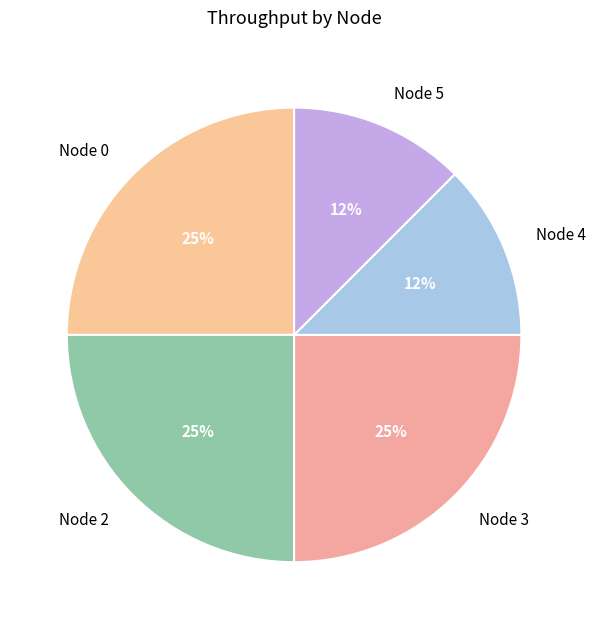

Is Node 2 the majority of the pie?

No